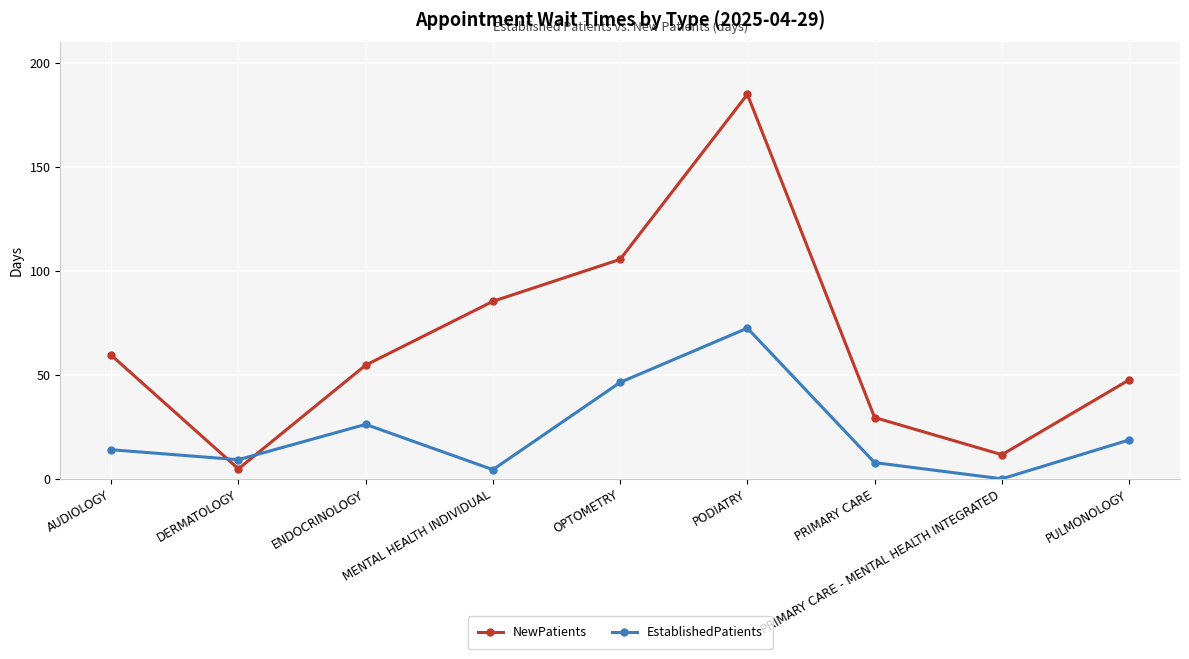

Where is NewPatients nearest to the value 94?

MENTAL HEALTH INDIVIDUAL